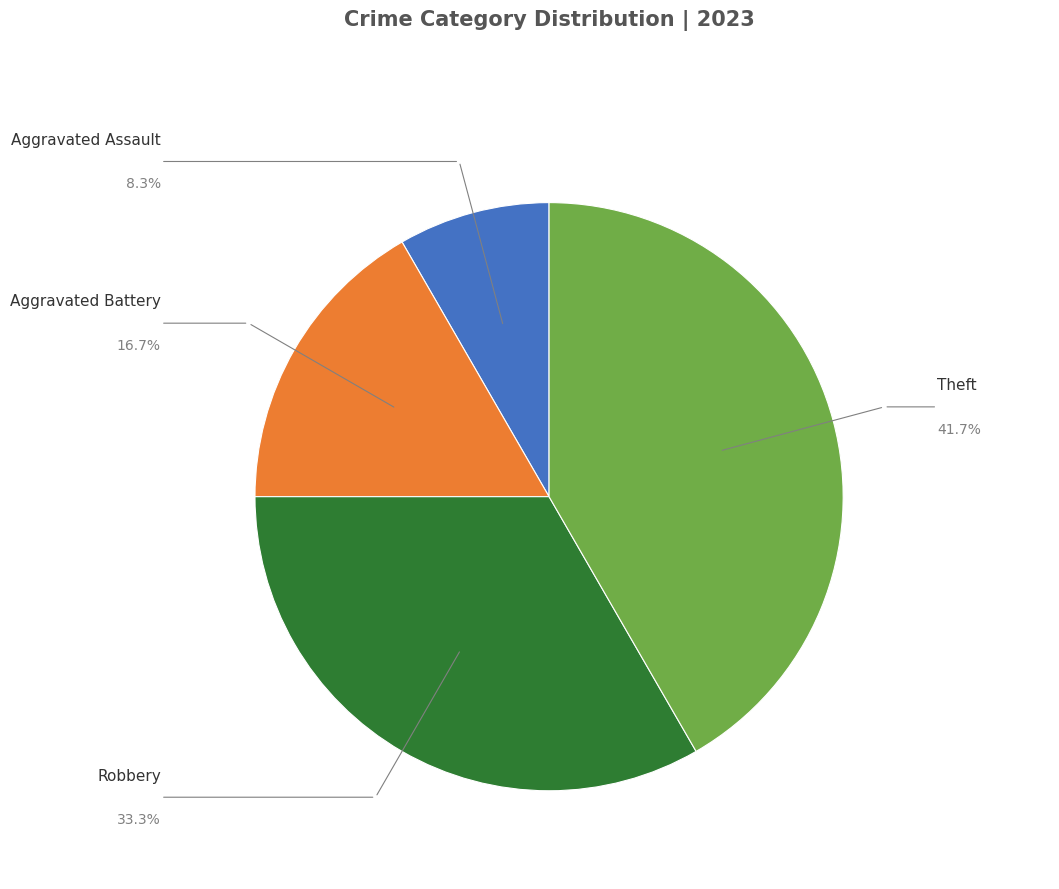

Is there a majority slice in this chart?

No